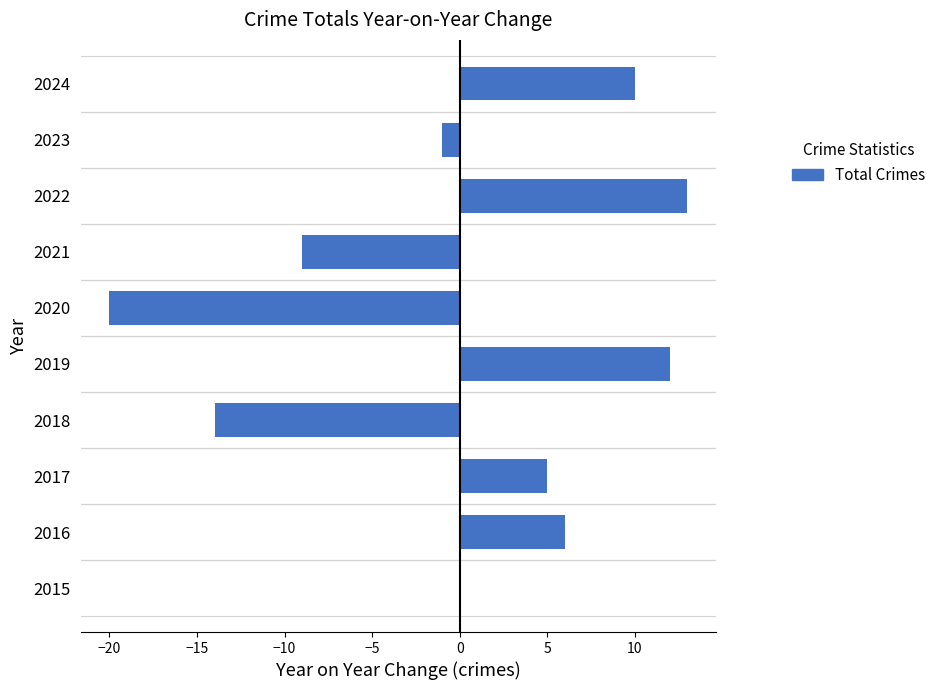

Reading bottom to top, what are all the values shown in this chart?

2015=0	2016=6	2017=5	2018=-14	2019=12	2020=-20	2021=-9	2022=13	2023=-1	2024=10